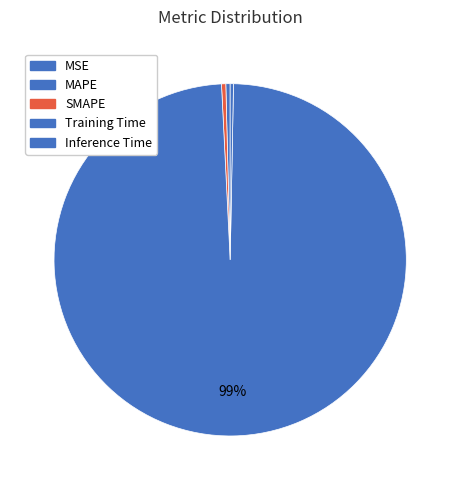

Which category has the biggest portion of the pie?

Training Time